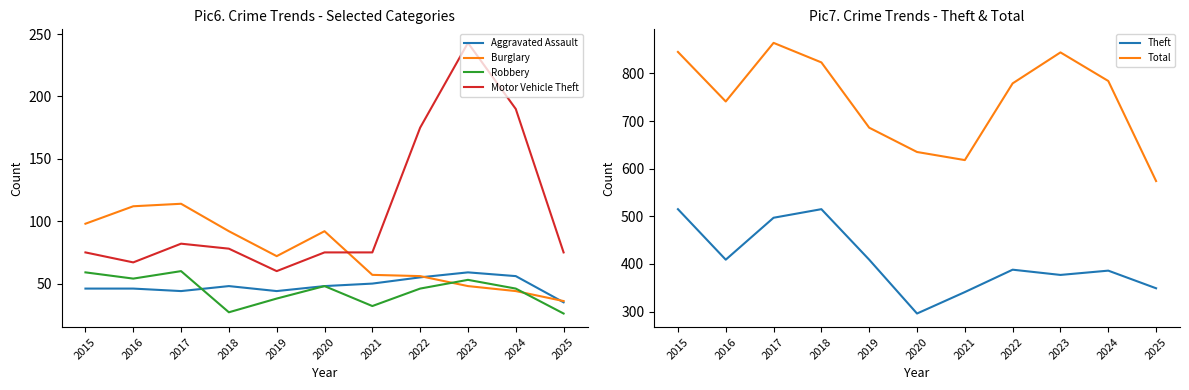

The Aggravated Assault series shows 80 at 2018. True or false?

False